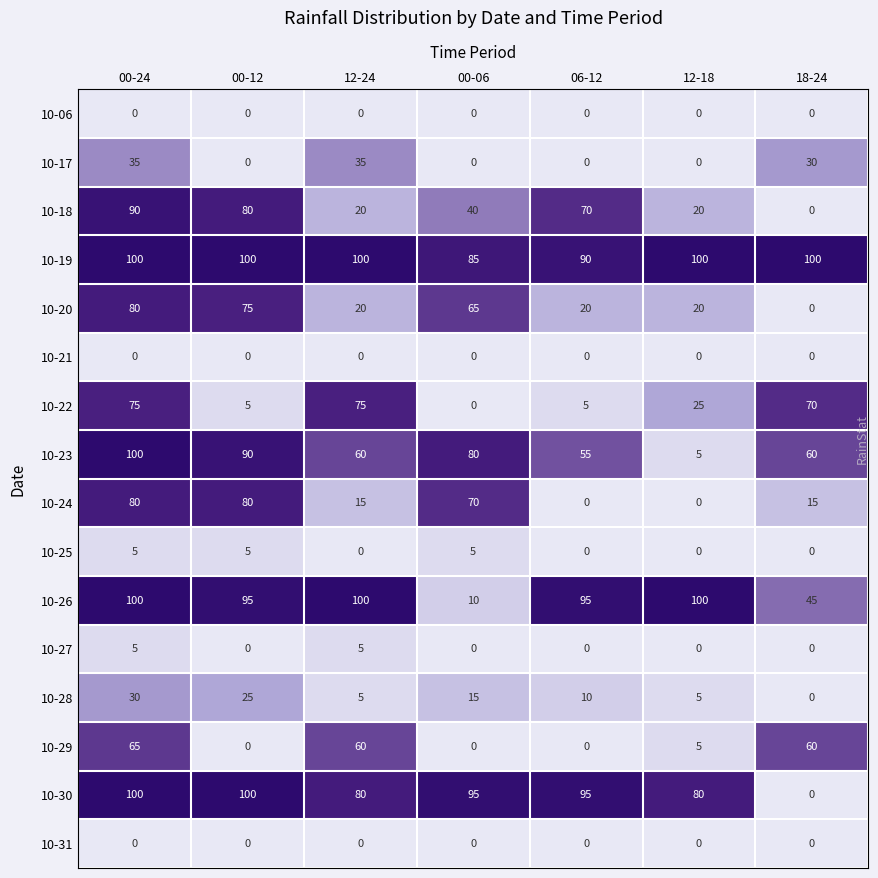

What is the sum of the 10-20 values at 18-24 and 00-06?

65